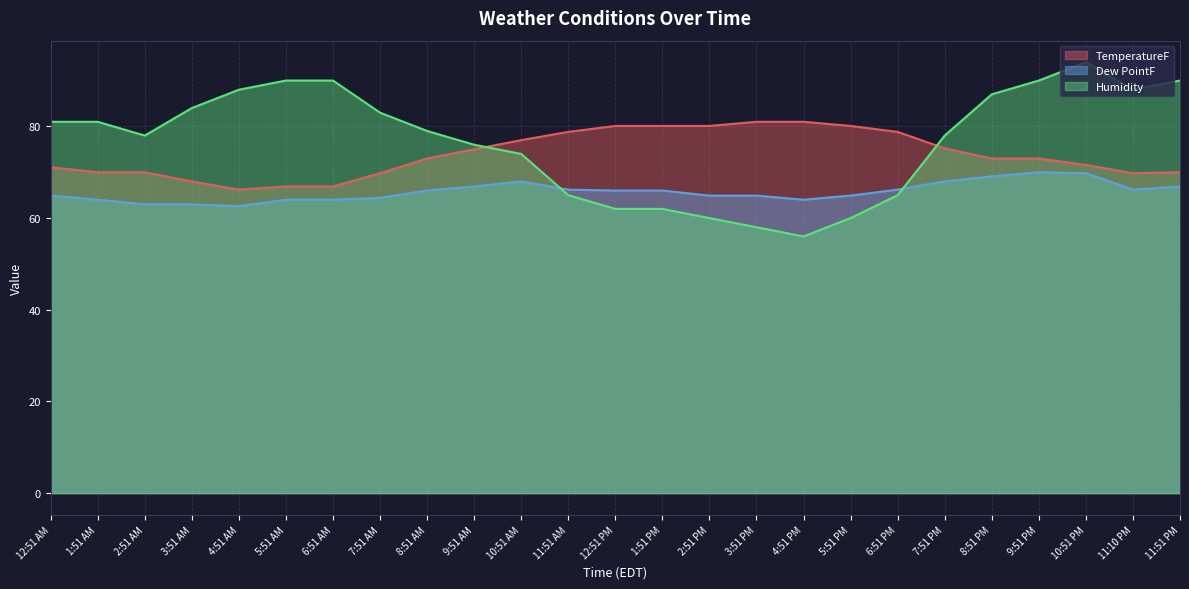

List the series in order of their overall mean, lowest first.

Dew PointF, TemperatureF, Humidity